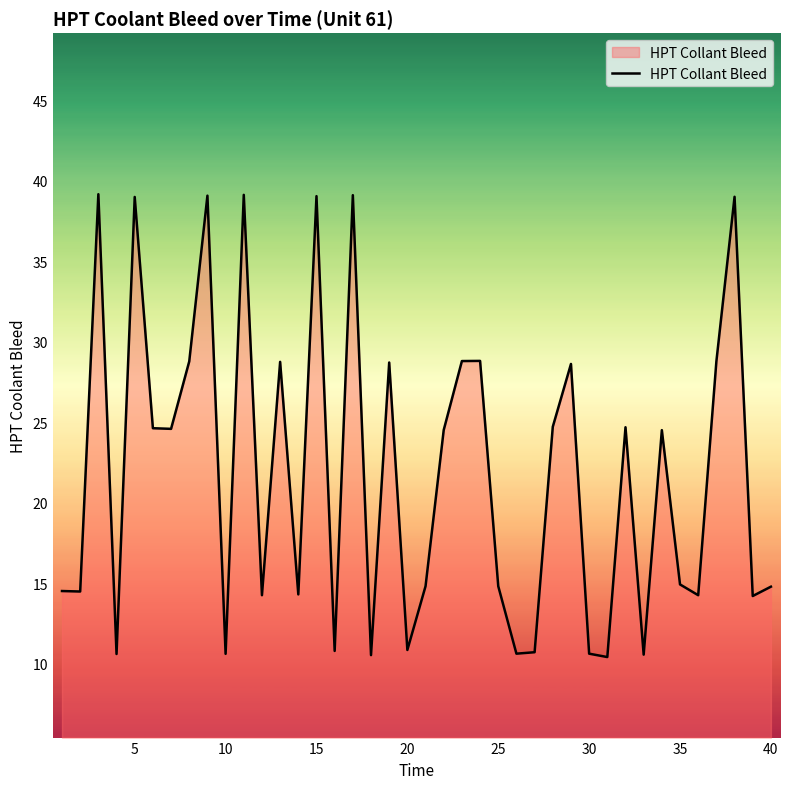

What is the maximum value shown in the chart?

39.2